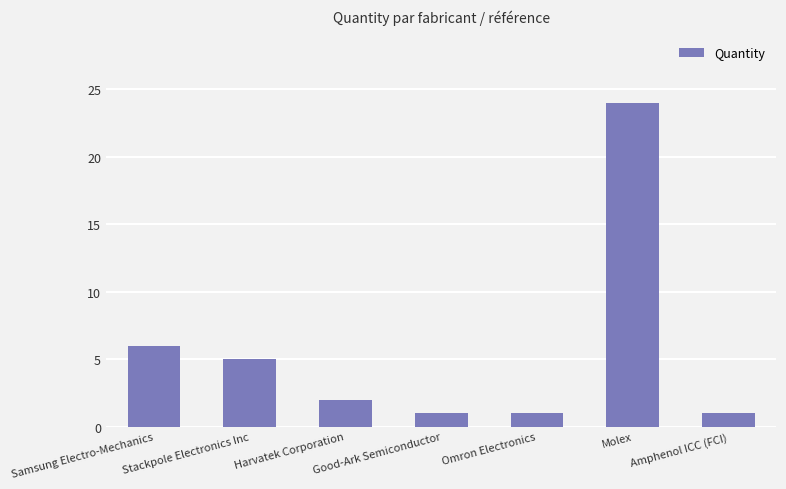

True or false: the data shows 41 at Molex.

False